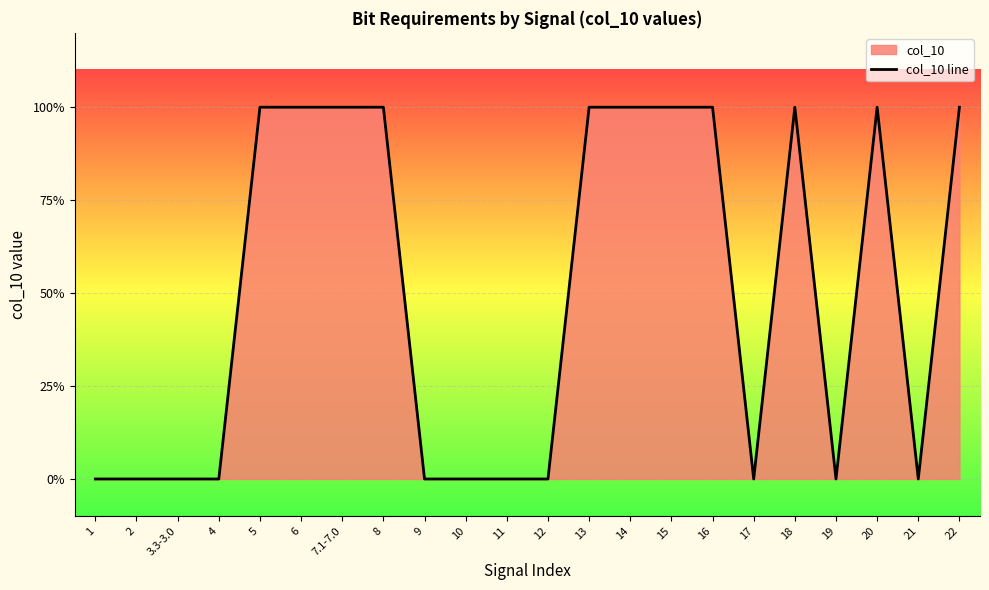

Does the chart display data point markers on the line(s)?

No